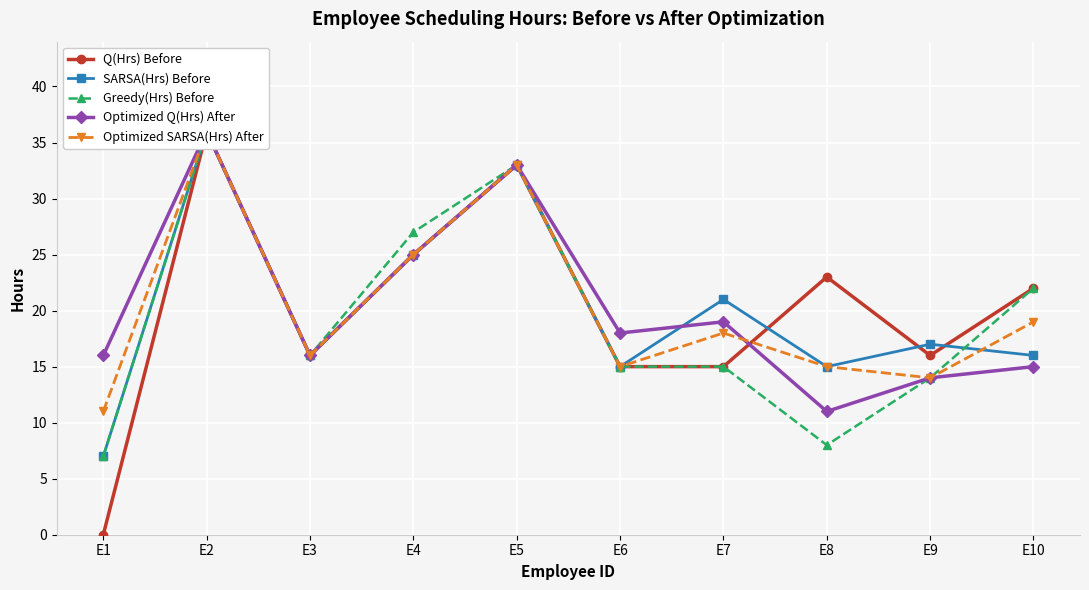

Which has a higher value, E8 or E3?

E8